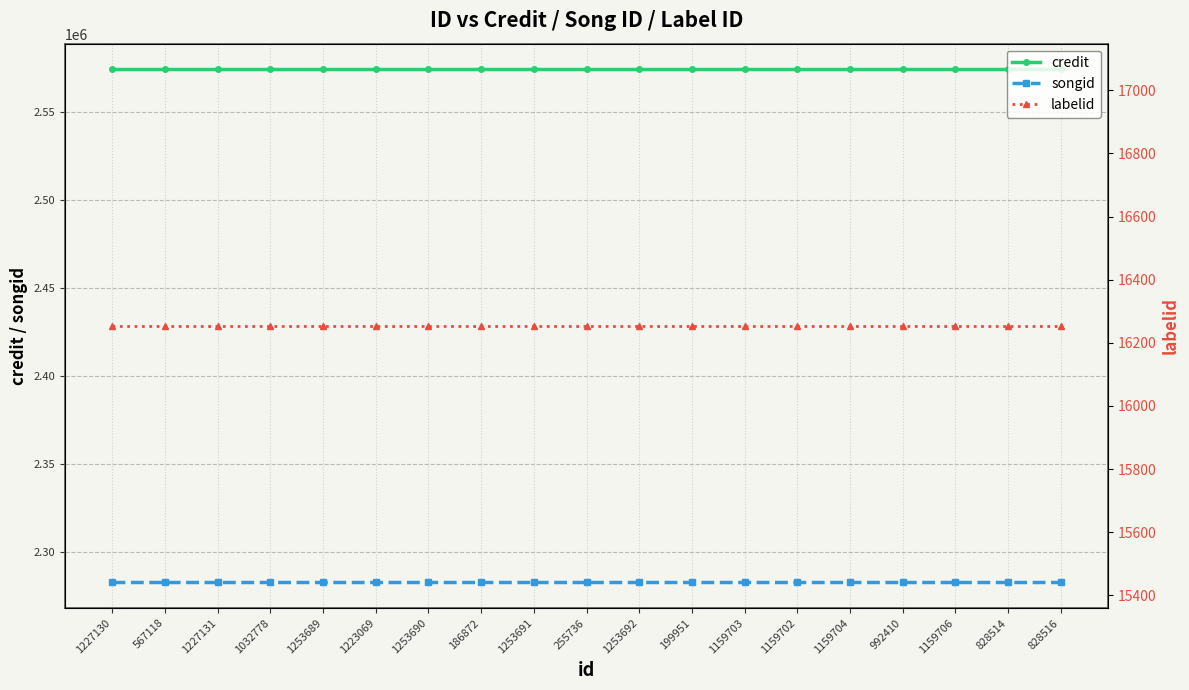

Is the value of credit at 1159706 greater than the value of labelid at 1253690?

Yes